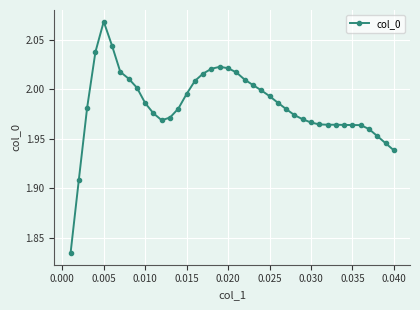

What is the sum of all values?

79.3